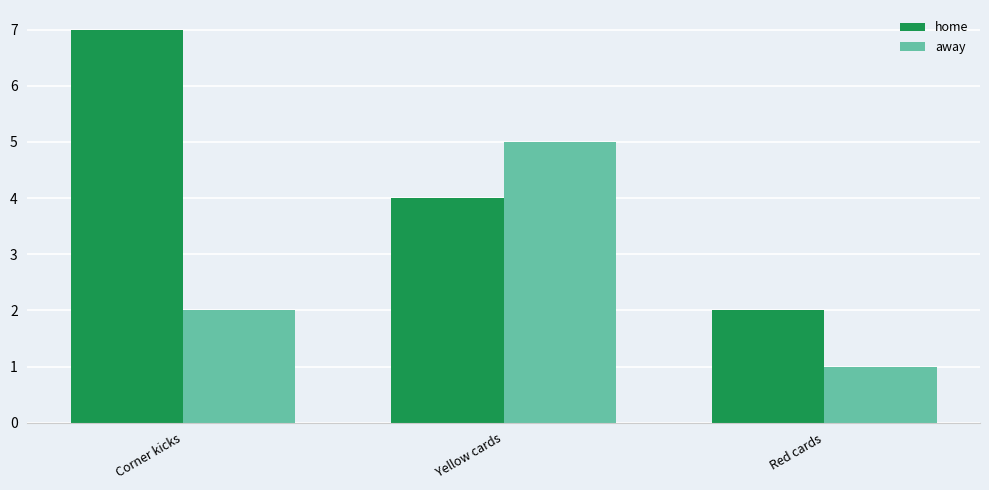

What value does the away series have at Red cards?

1